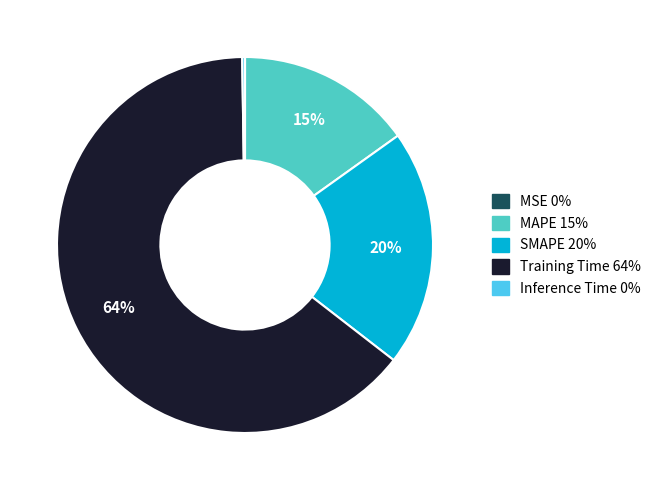

To the nearest percent, what is the average slice percentage?

20%